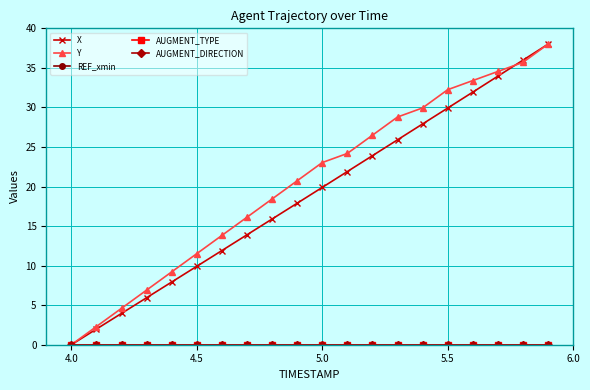

Does the chart have visible grid lines?

Yes